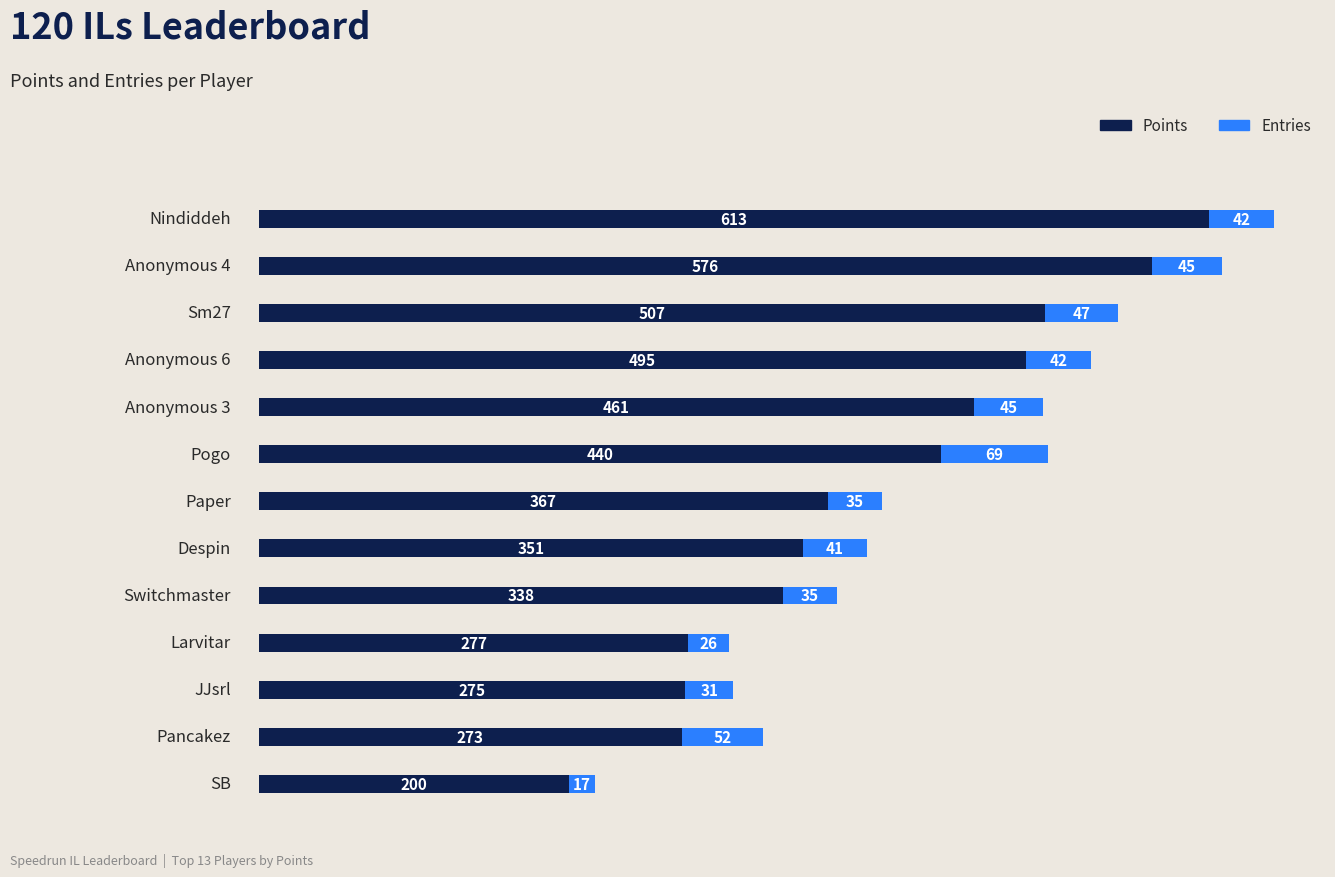

What are all the series names shown in the legend?

Points, Entries